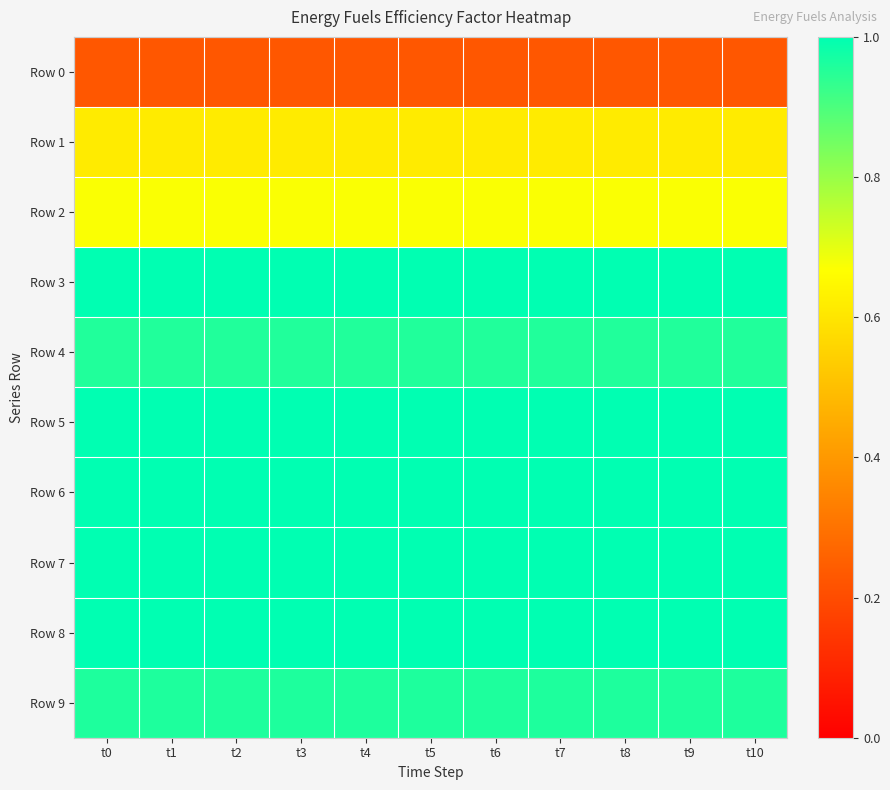

Count the number of data series in this chart.

10